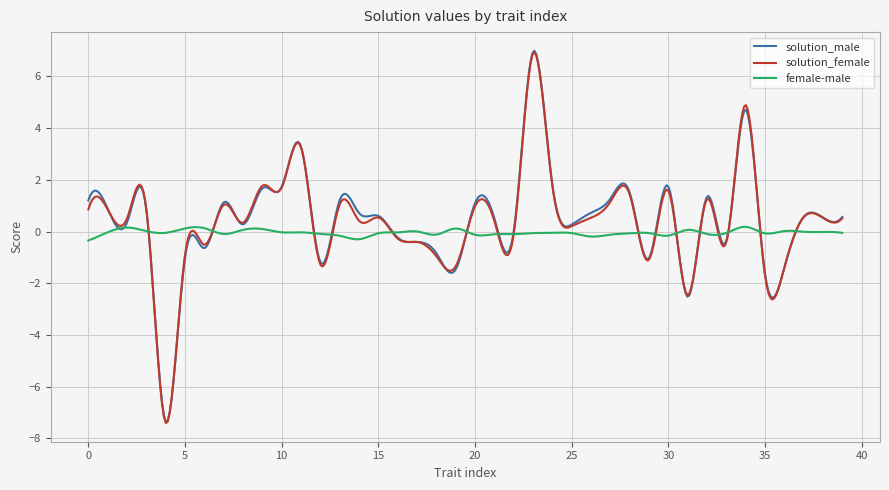

True or false: female-male has more than 1 points higher than both neighbors.

True